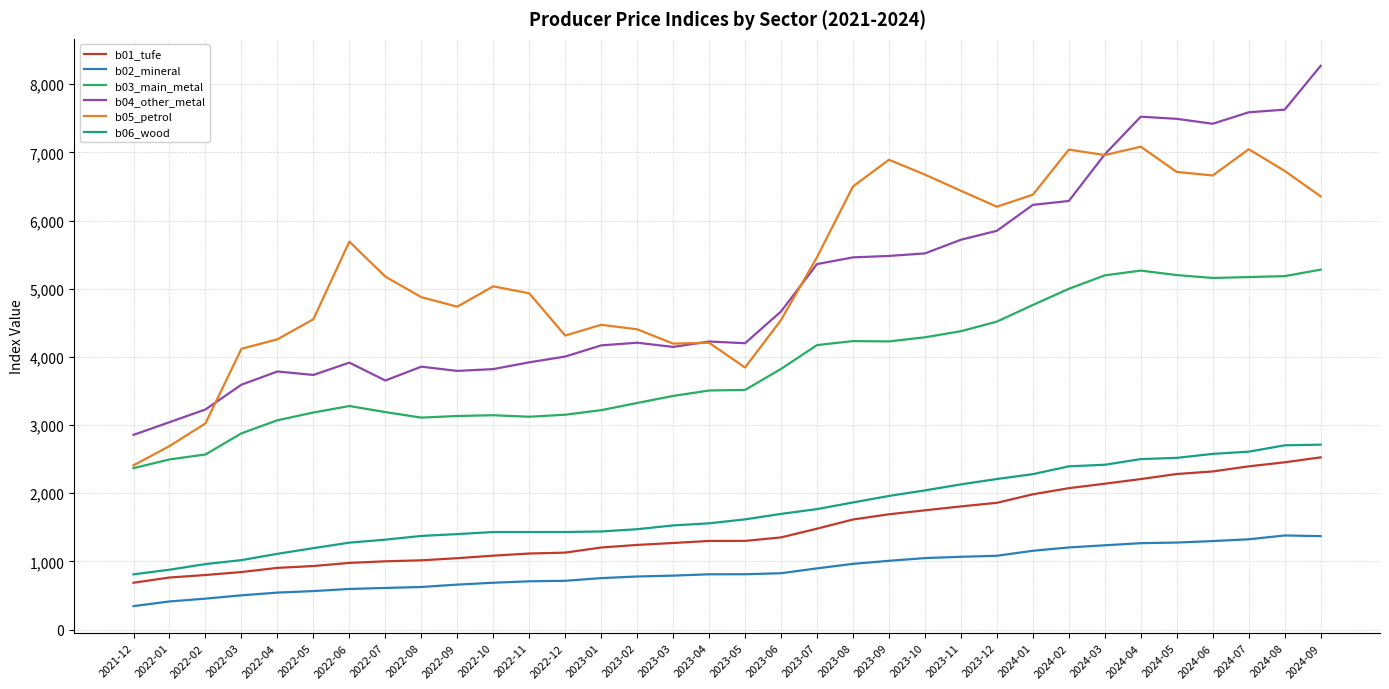

True or false: b03_main_metal and b01_tufe intersect in this chart.

False